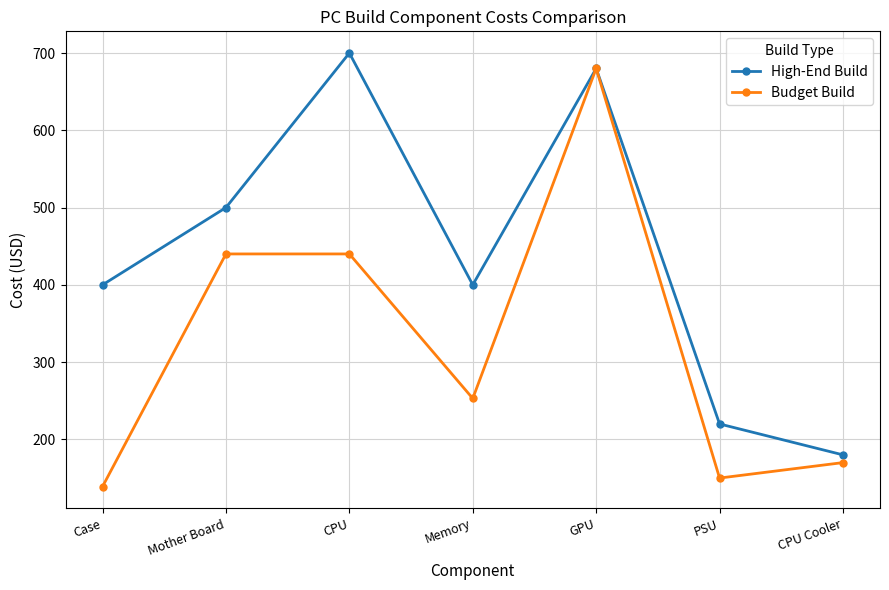

The High-End Build series shows 680 at GPU. True or false?

True